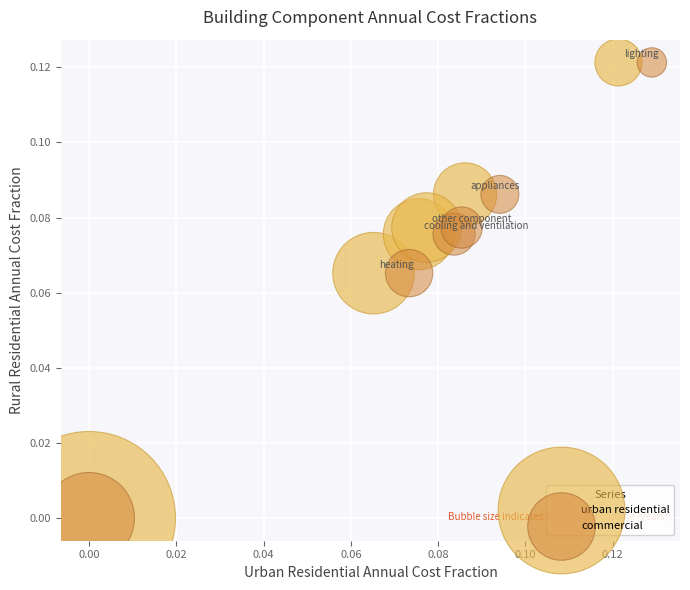

What are all the series names shown in the legend?

urban residential, commercial